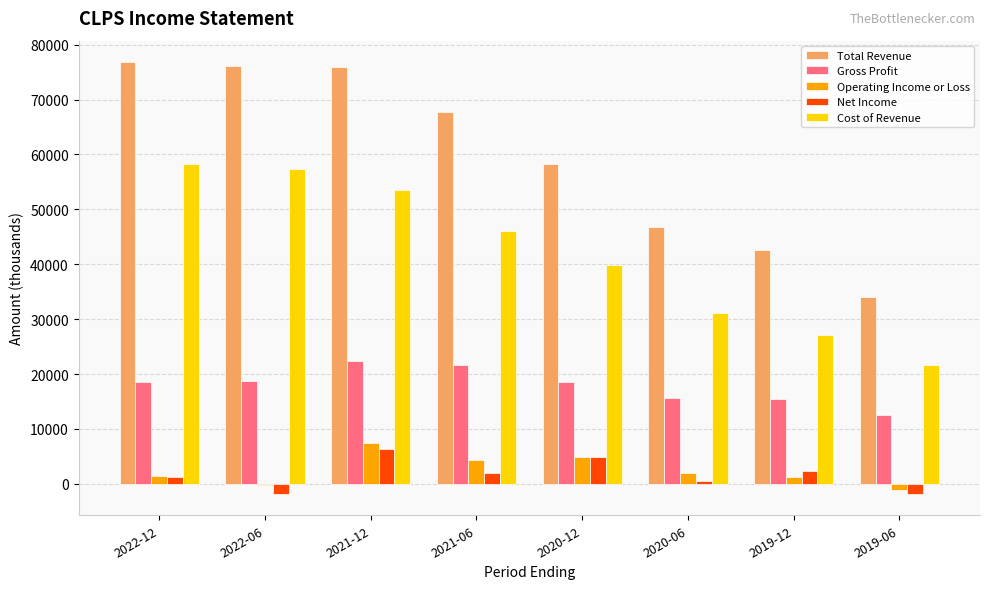

What value does the Total Revenue series have at 2020-06, to the nearest 50?

46800